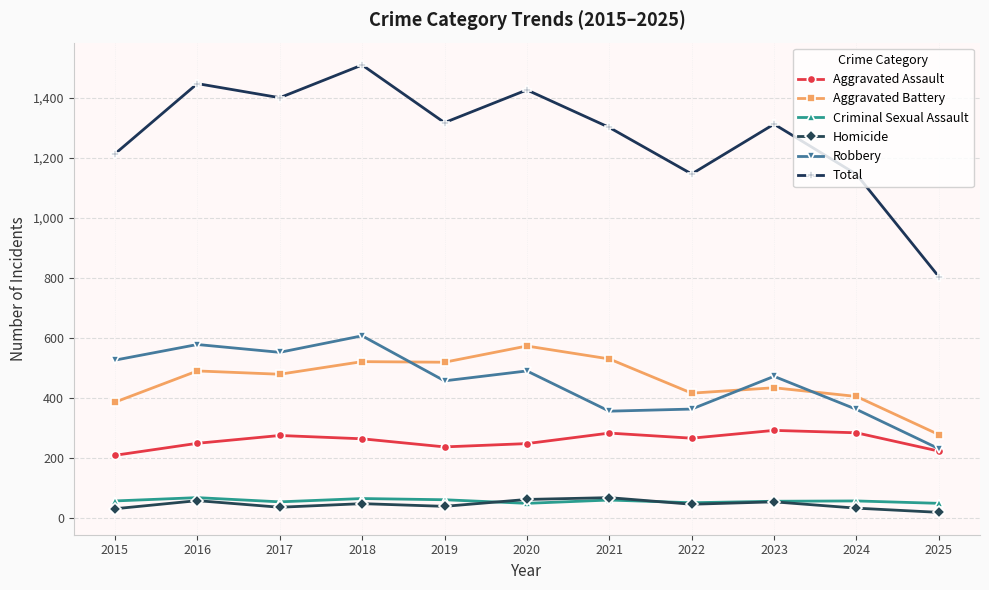

True or false: Aggravated Battery and Homicide cross at least once.

False